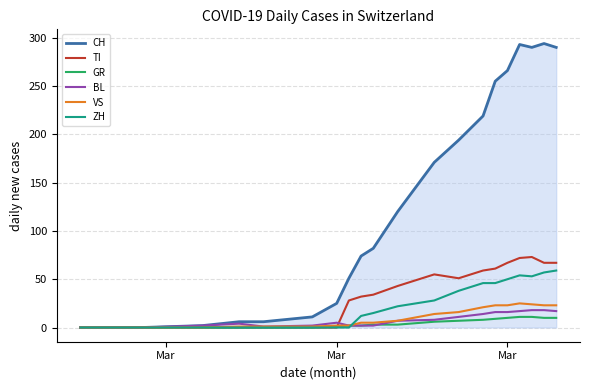

What is the maximum value for GR?

11